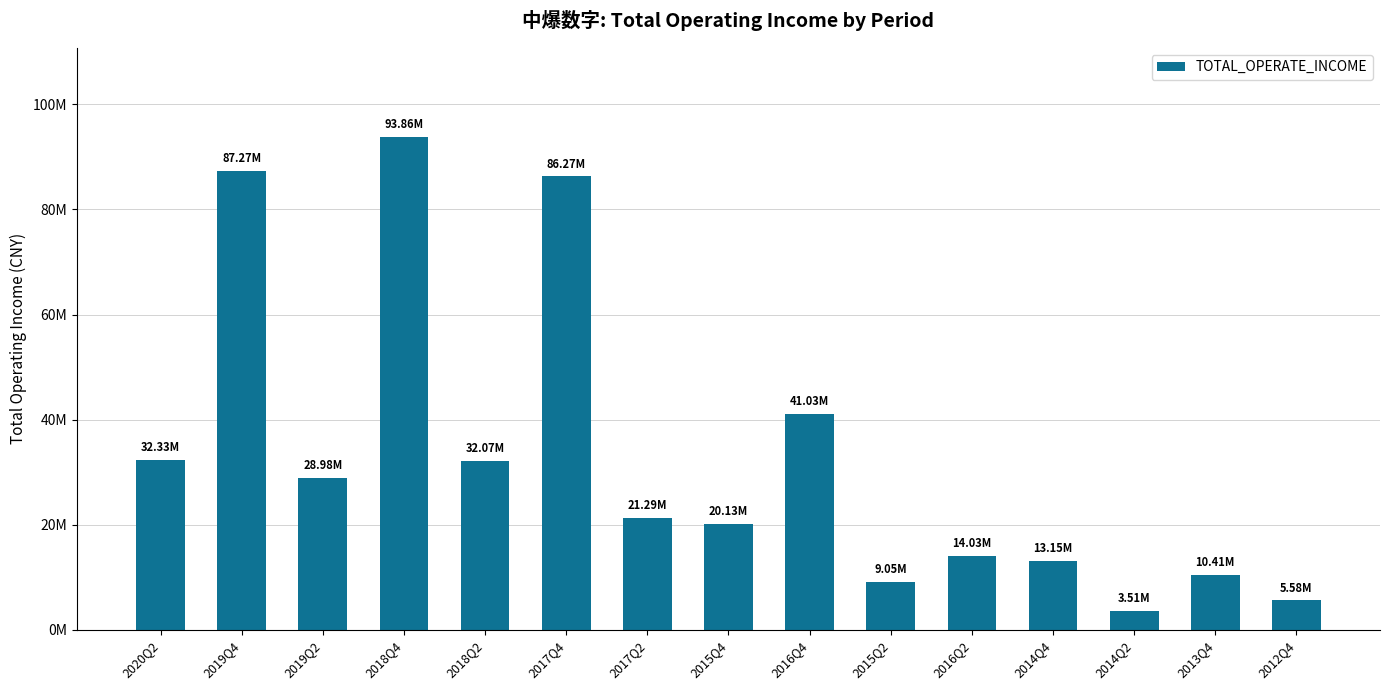

What is the ratio of the value at 2014Q4 to the value at 2020Q2?

0.4